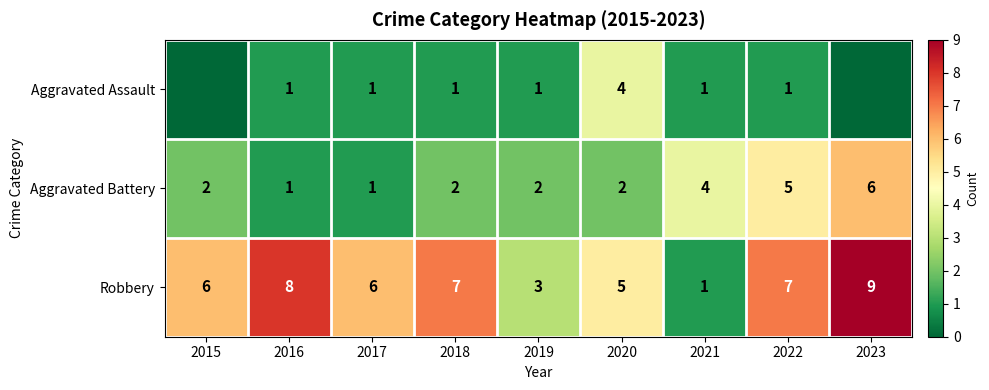

What is the maximum value for Aggravated Battery?

6